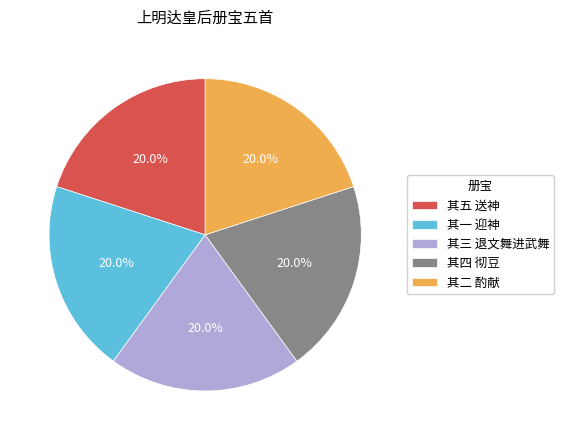

What is the ratio of the value at 其四 彻豆 to the value at 其二 酌献?

1.0